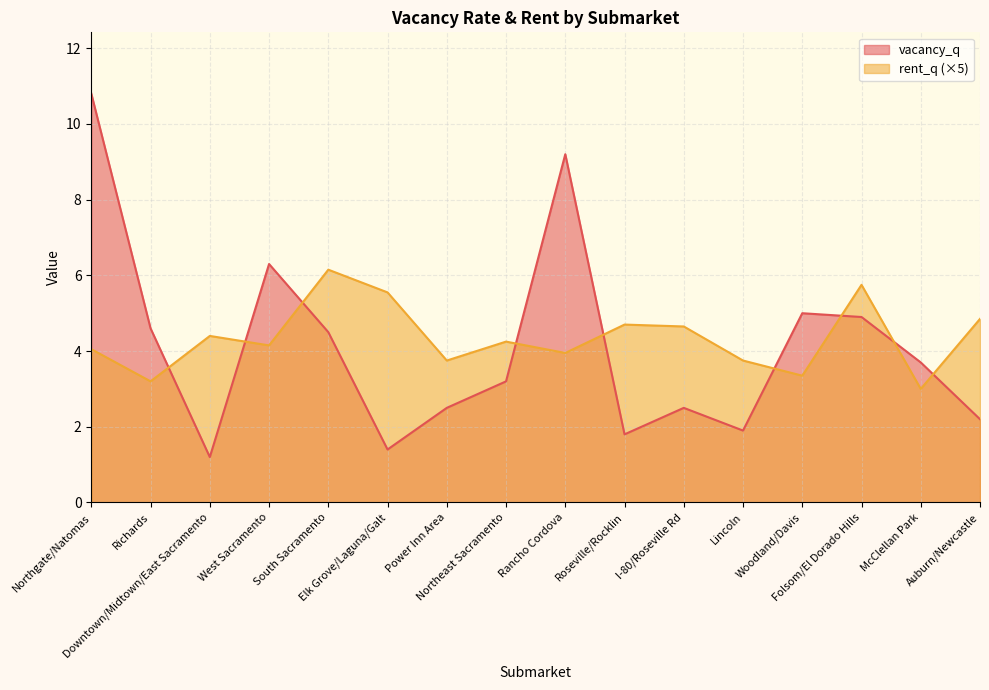

How many values in the rent_q series are below 4?

6